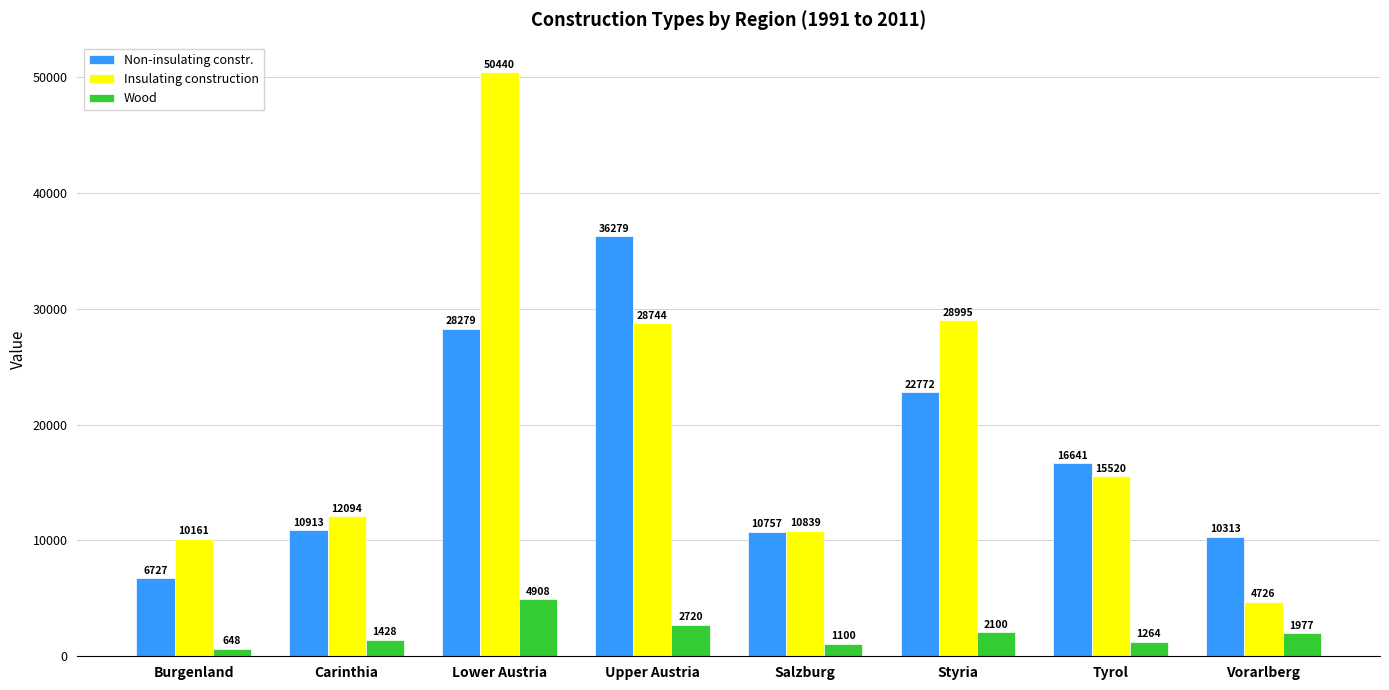

At how many categories does at least one series exceed 37652?

1